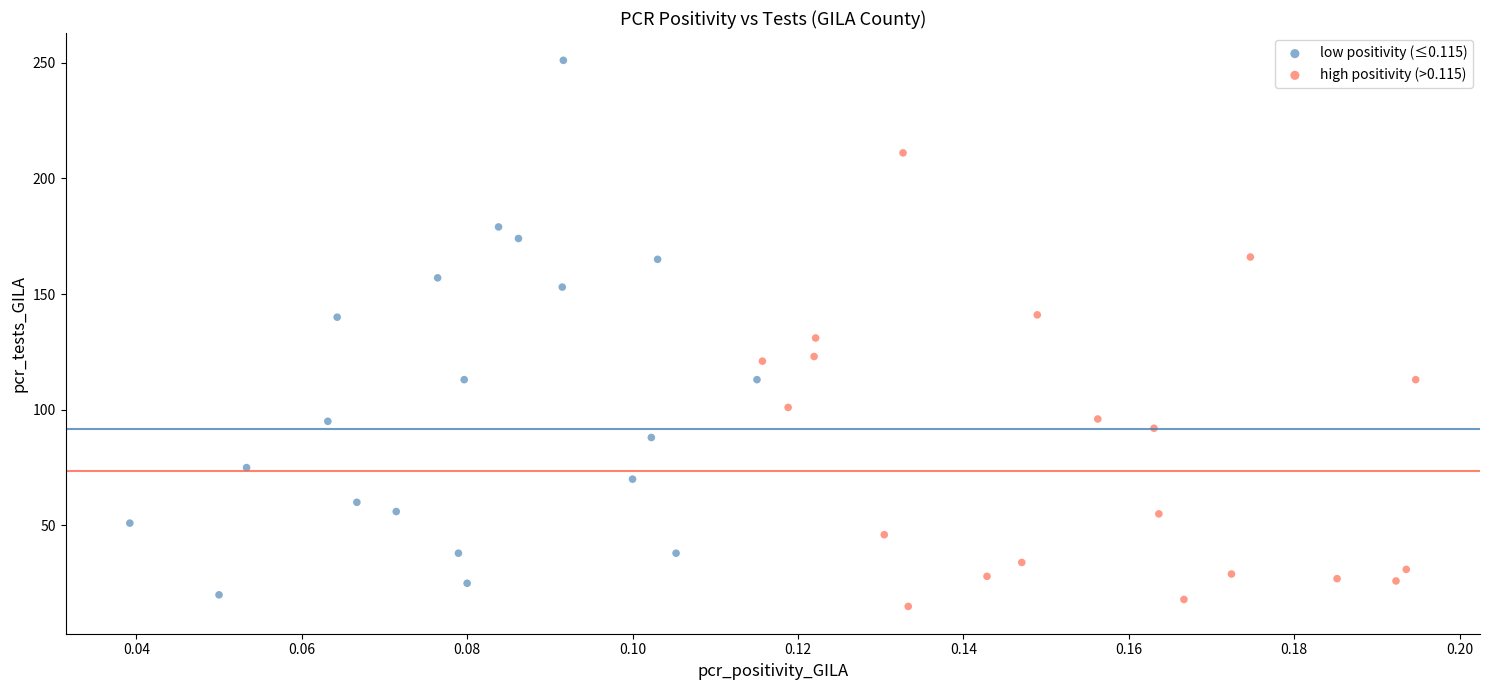

Which series reaches the minimum Y coordinate?

high positivity (>0.115)